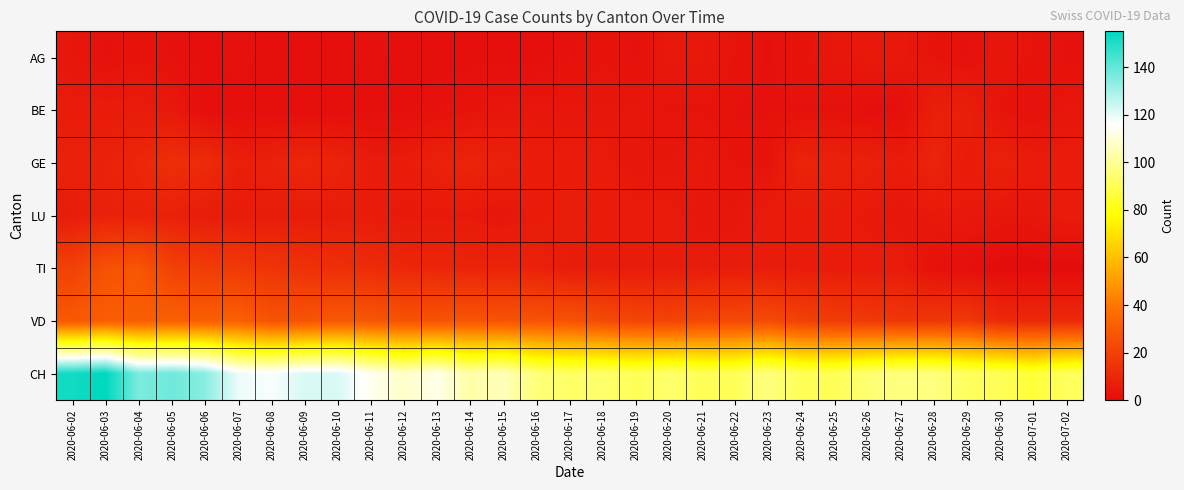

Between 2020-06-25 and 2020-06-28, which series saw the biggest shift?

CH